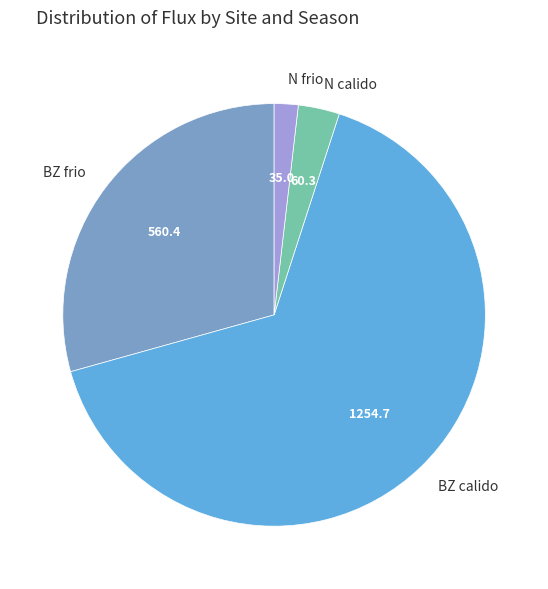

The N calido slice represents 12% of the pie. True or false?

False